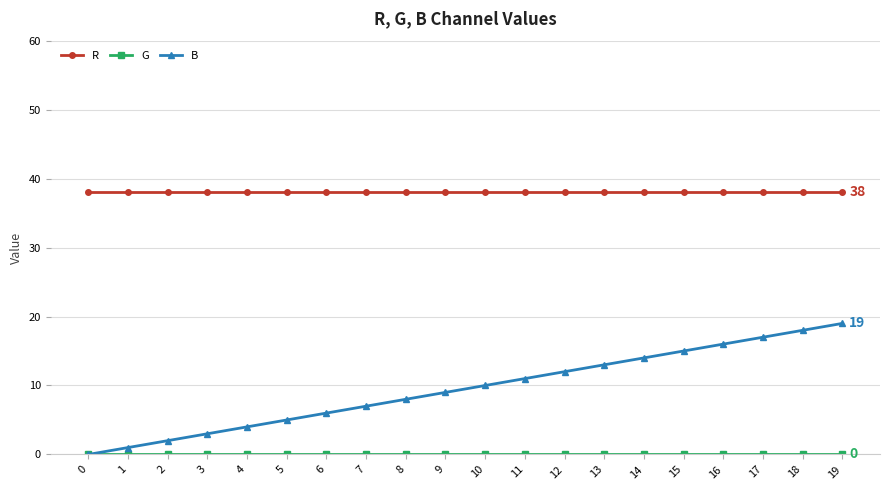

What is the total value across all series at 17?

55